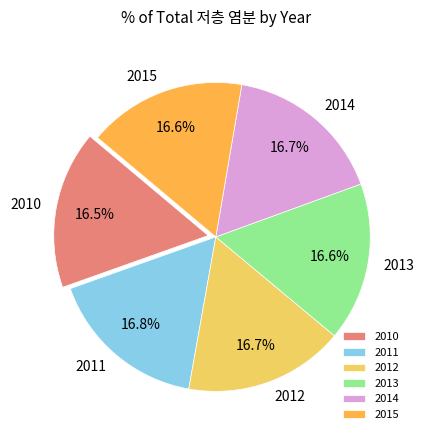

Combined, do 2015 and 2010 account for over 50%?

No